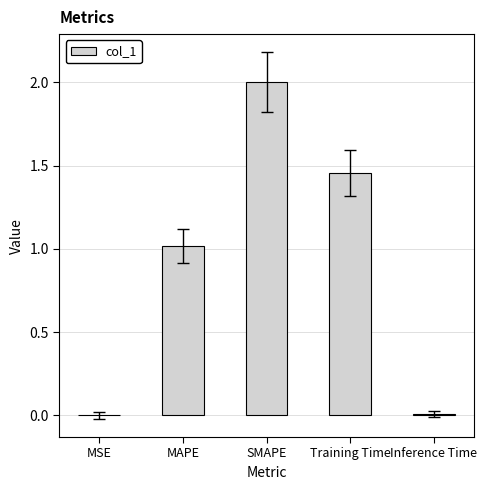

What is the sum of all values?

4.5